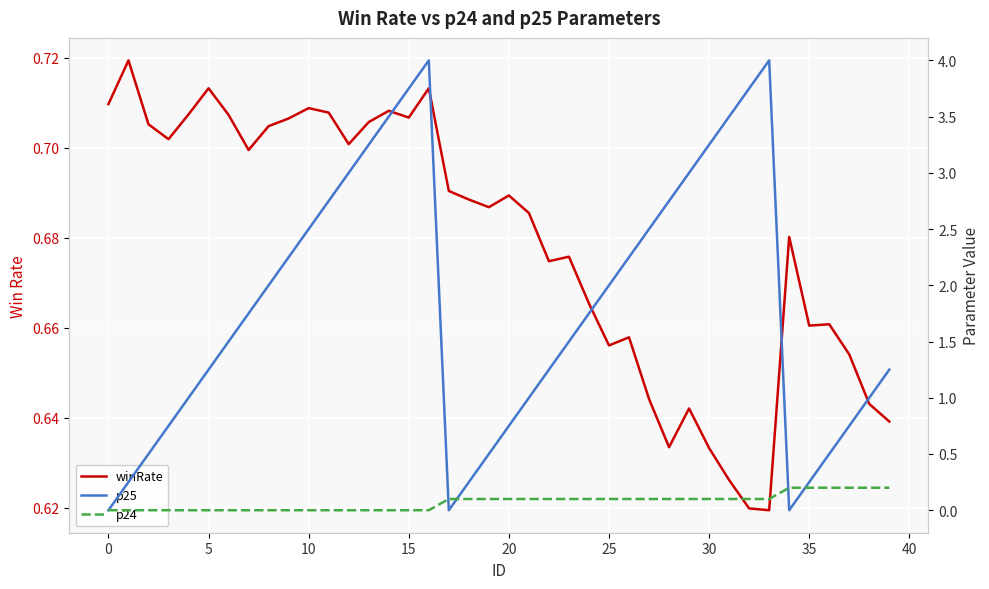

Which label corresponds to the largest value in the chart?

16